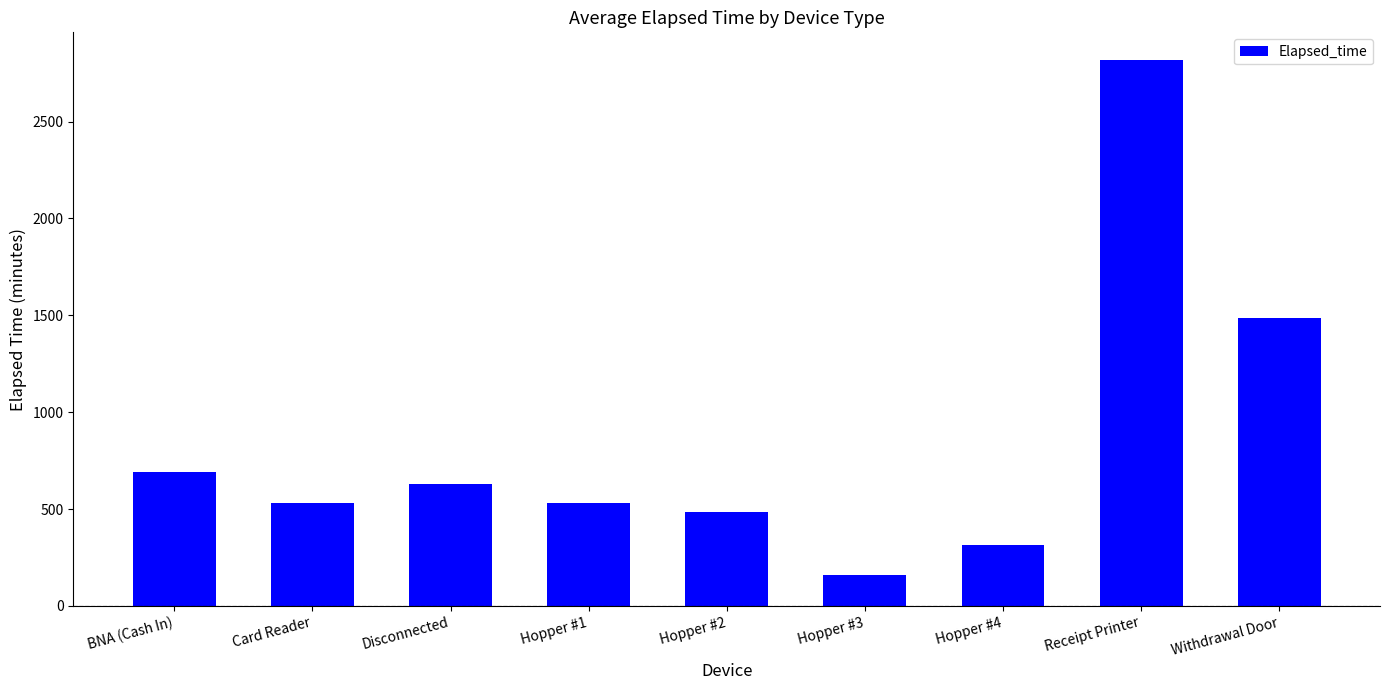

What is the sum of the values at Hopper #2 and Card Reader?

1016.5